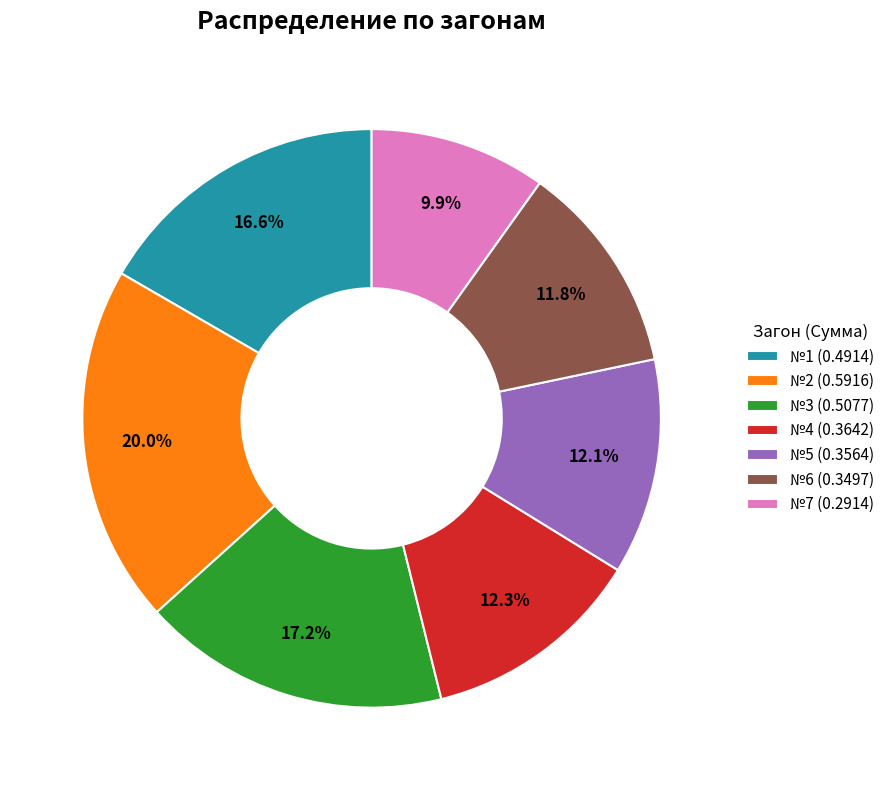

To the nearest percent, what is the combined percentage of №3 and №5?

29%